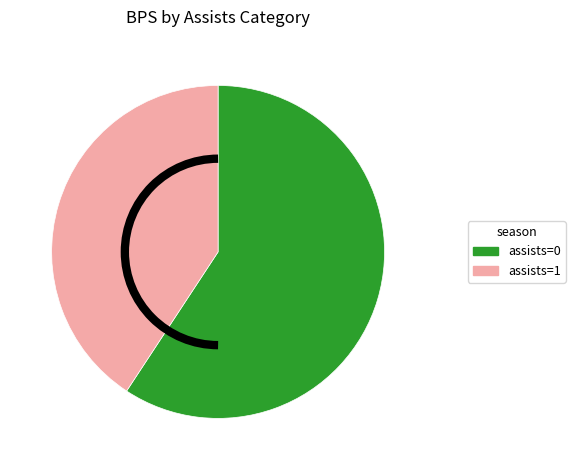

Is there any slice that represents more than half of the pie?

Yes